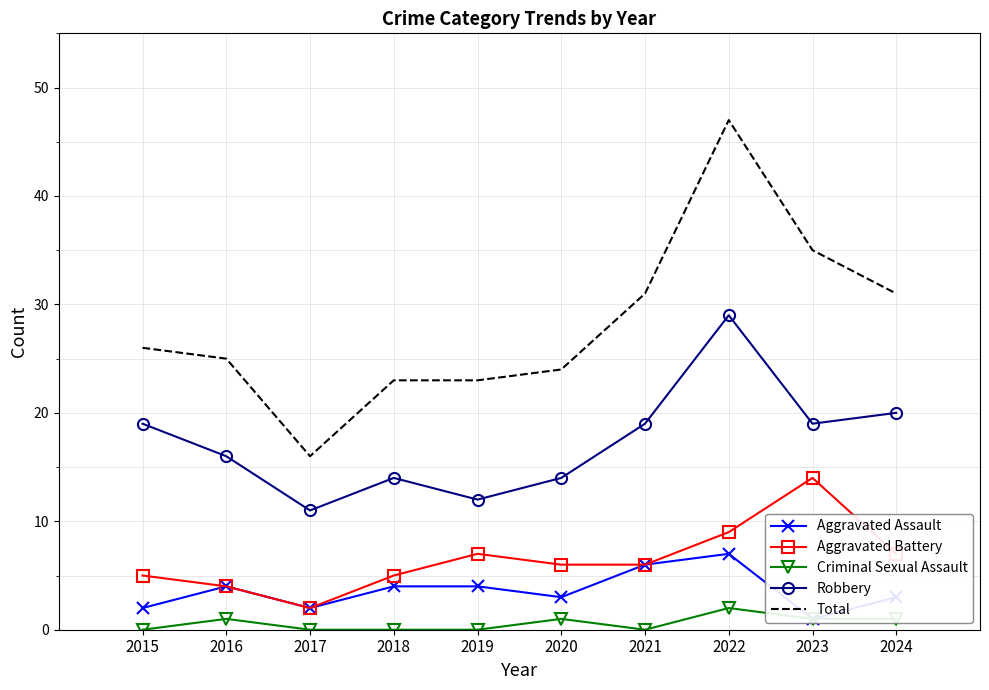

What are all the series names shown in the legend?

Aggravated Assault, Aggravated Battery, Criminal Sexual Assault, Robbery, Total